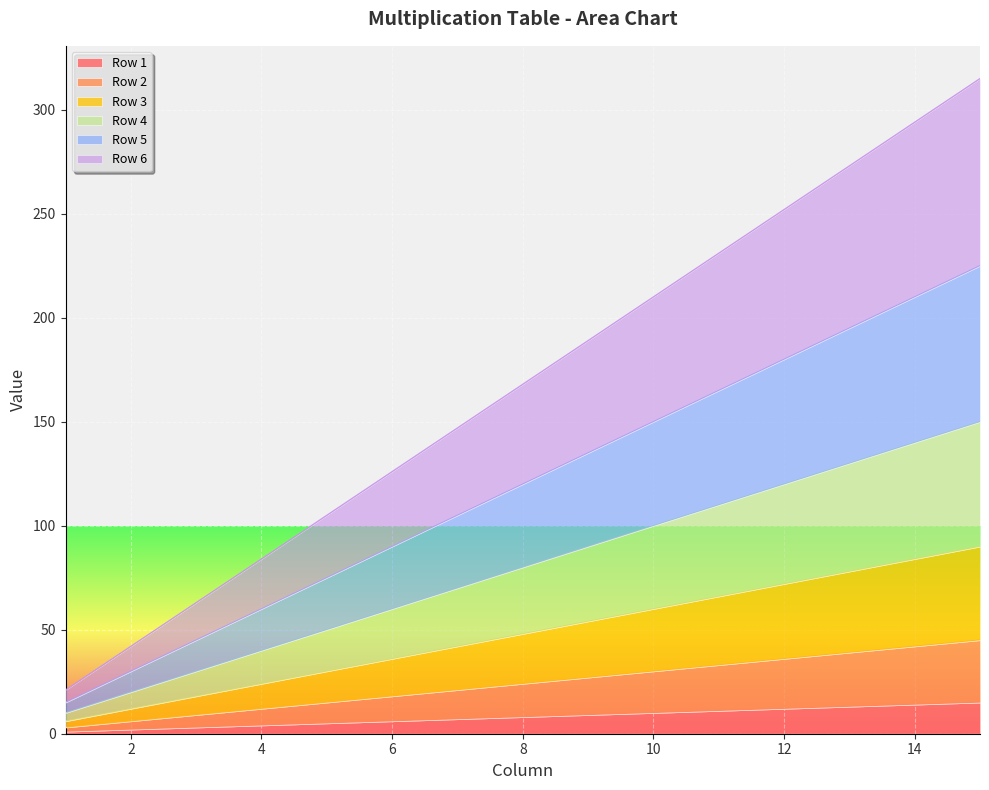

True or false: Row 6 and Row 4 cross at least once.

False